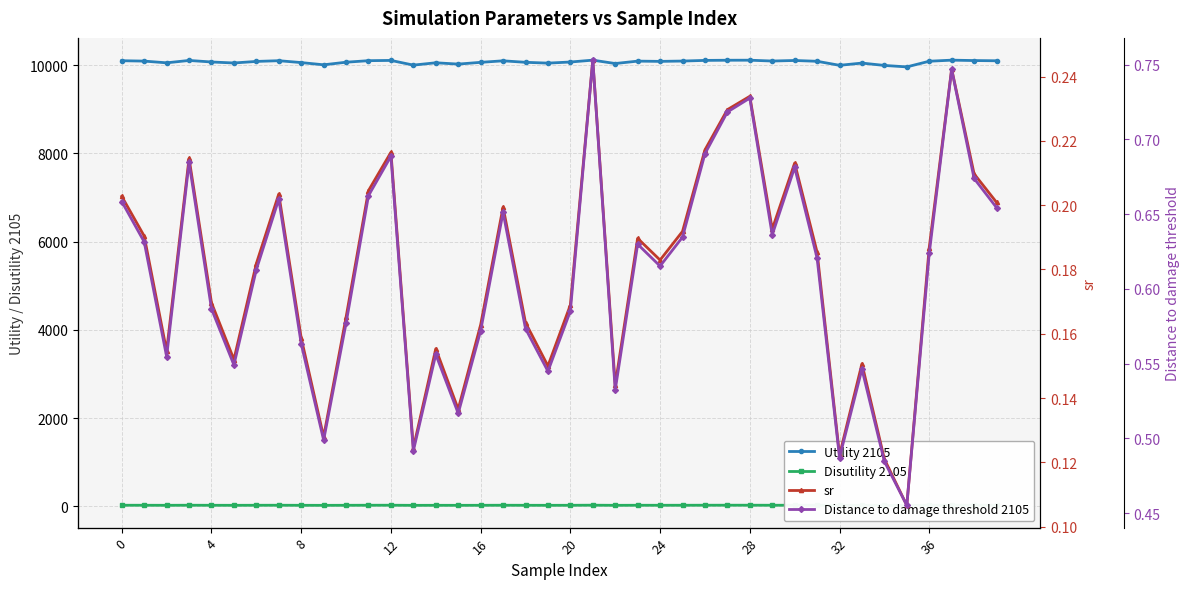

What is the total value across all series at 36?

10028.2